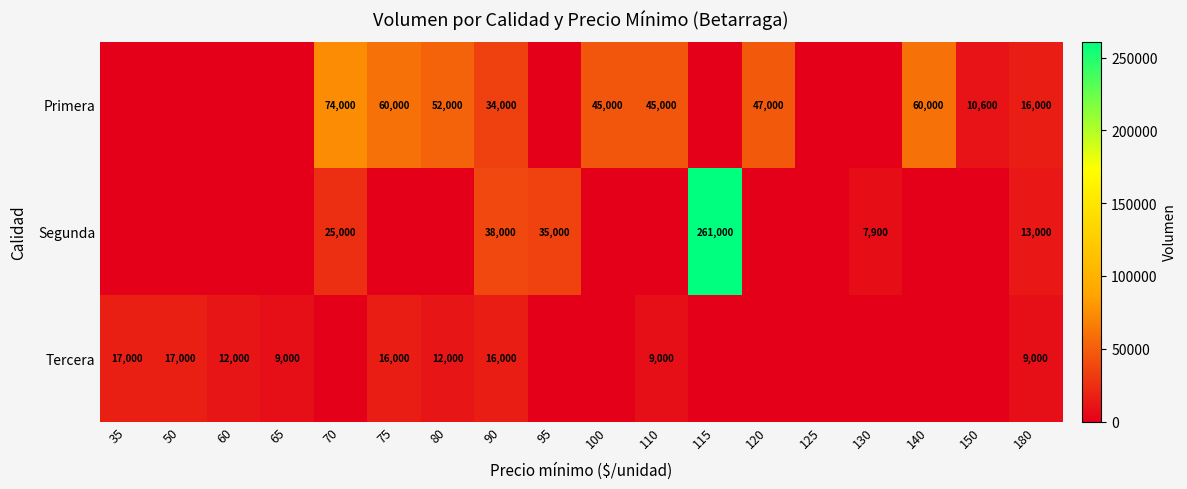

True or false: Segunda has a value of 35000 at 95.

True